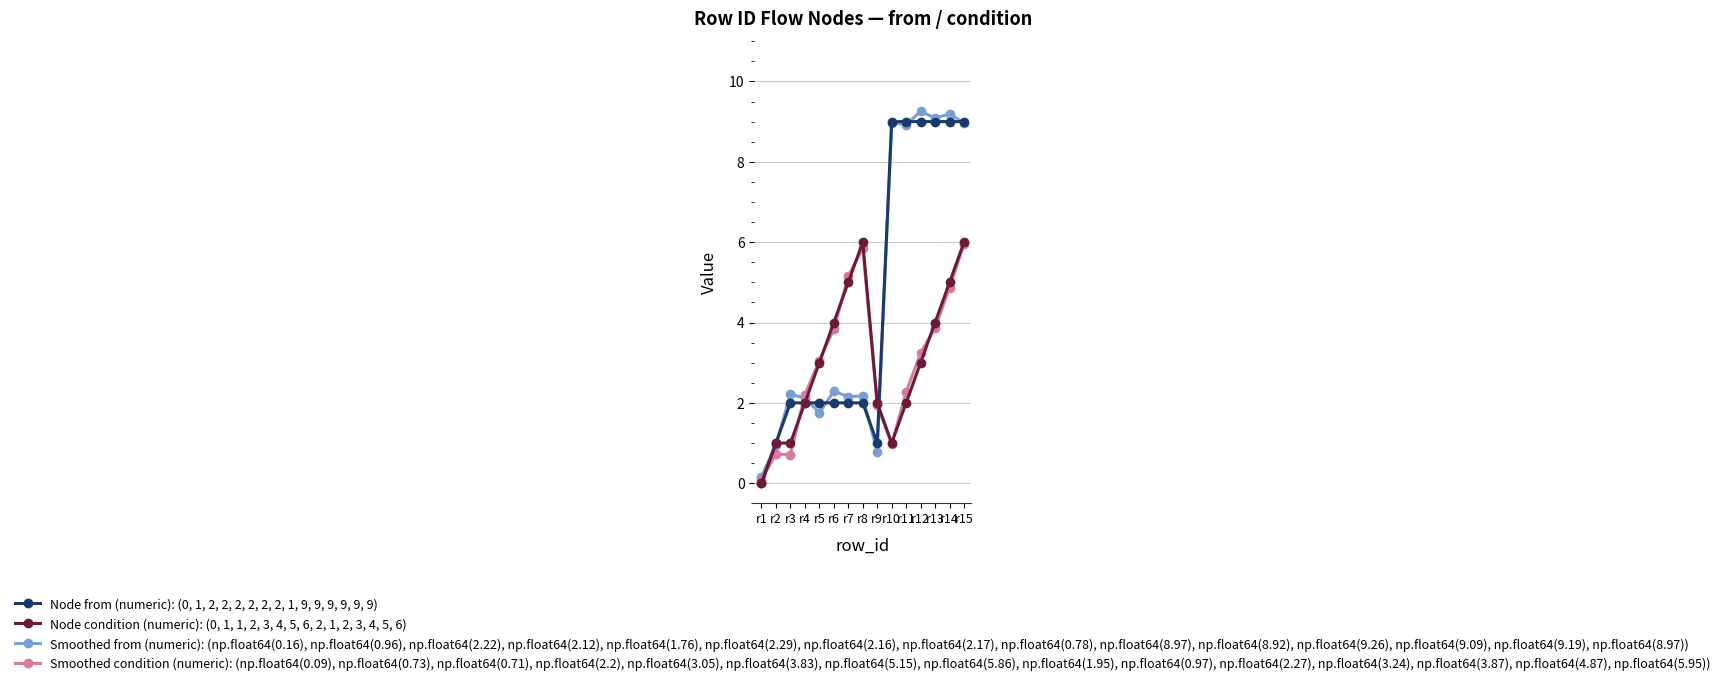

True or false: Smoothed condition (numeric): (np.float64(0.09), np.float64(0.73), np.float64(0.71), np.float64(2.2), np.float64(3.05), np.float64(3.83), np.float64(5.15), np.float64(5.86), np.float64(1.95), np.float64(0.97), np.float64(2.27), np.float64(3.24), np.float64(3.87), np.float64(4.87), np.float64(5.95)) has a value of 1.3 at r2.

False